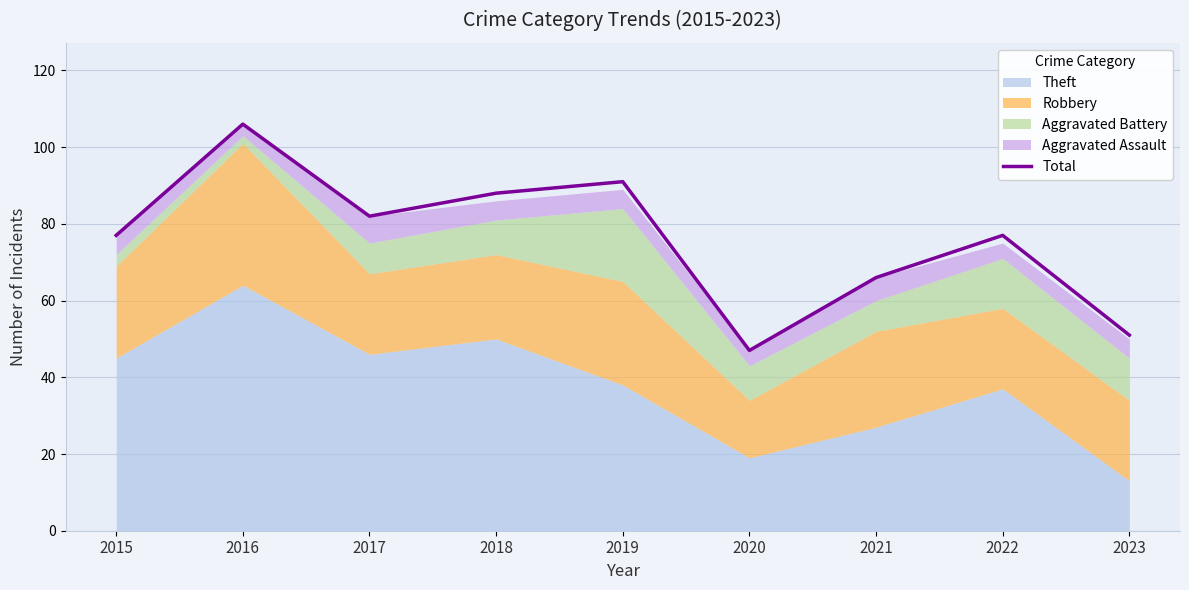

What is the maximum value shown in the chart?

106